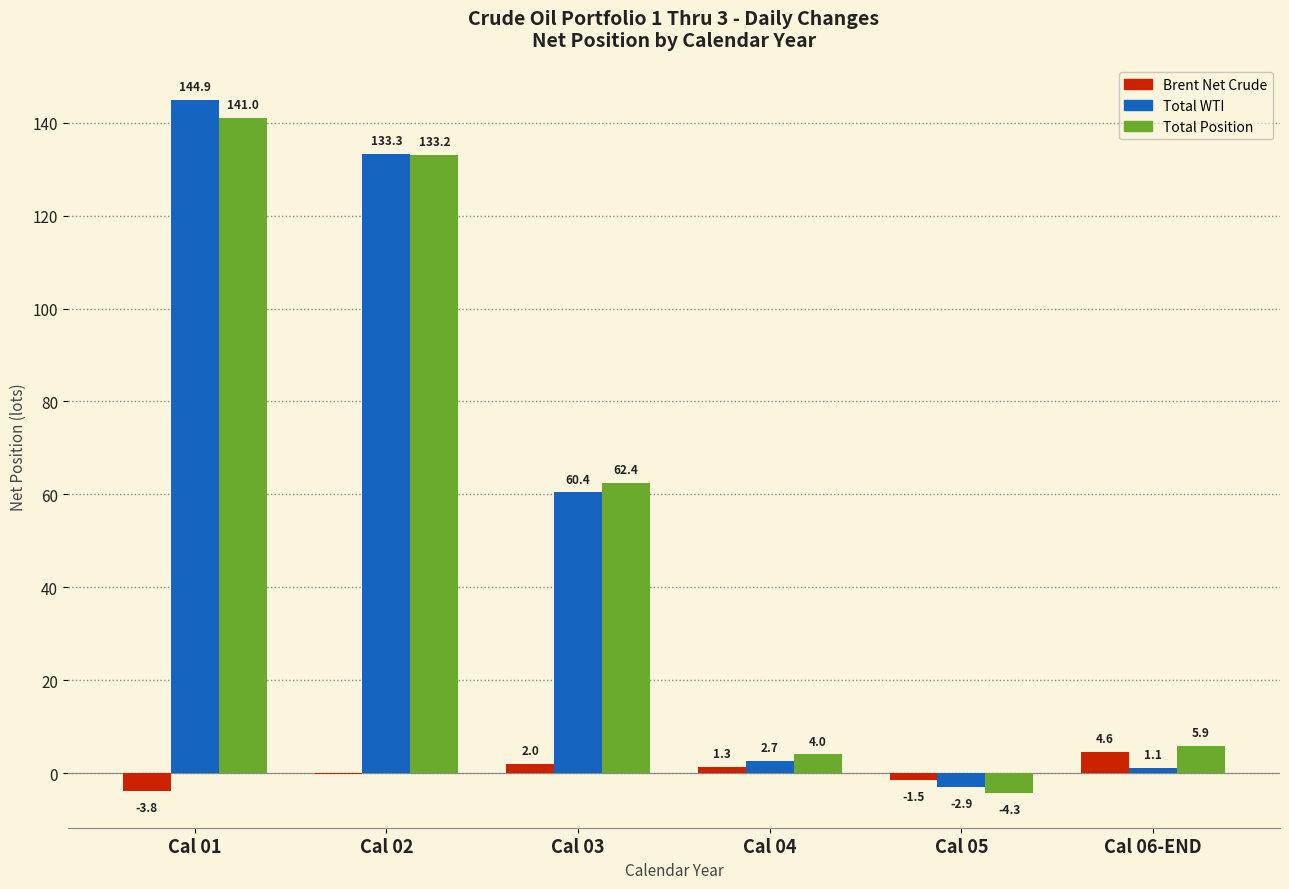

At which category is the sum across all series the highest?

Cal 01